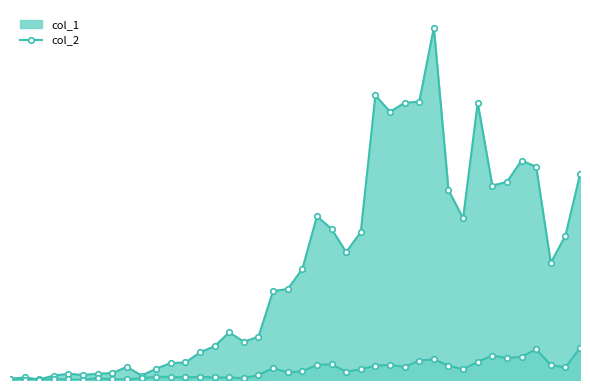

At which category is the sum across all series the highest?

2020-03-27